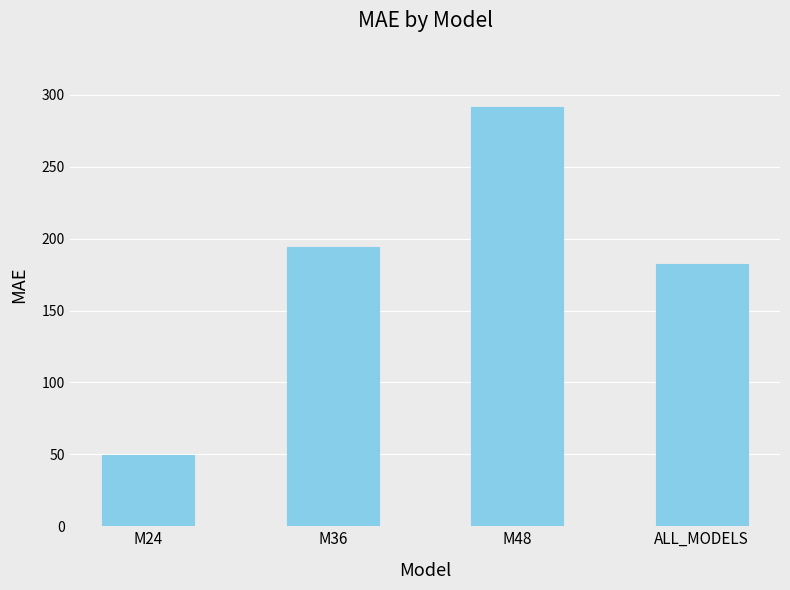

The value at M24 is 14.9. True or false?

False